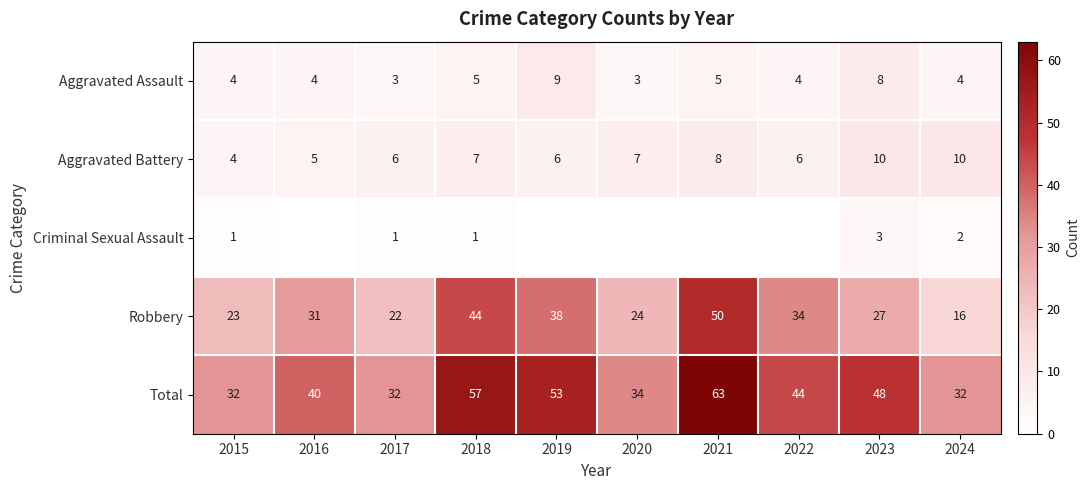

How many Aggravated Battery values are between 6 and 8?

6